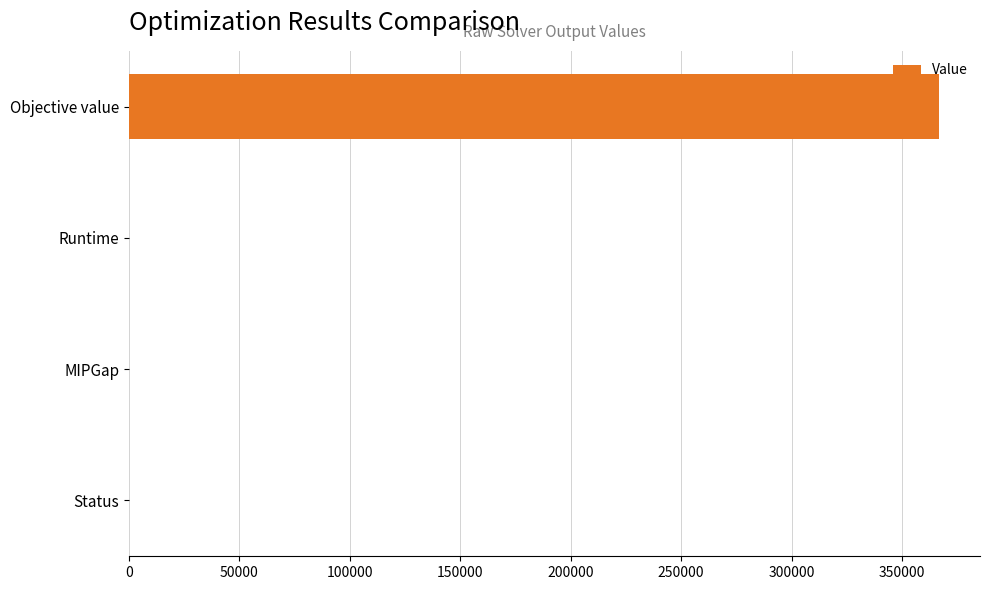

Between Objective value and MIPGap, which is larger?

Objective value